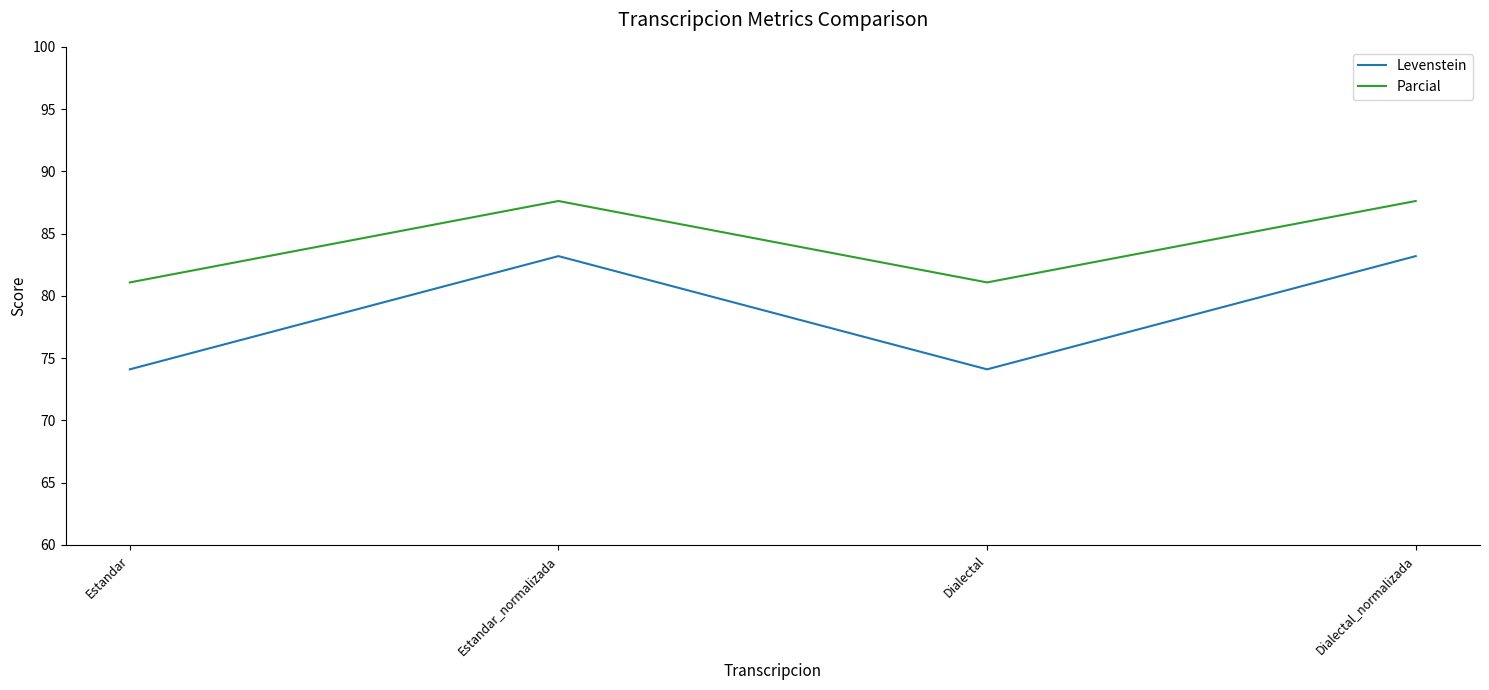

Which series has the largest range (max minus min)?

Levenstein